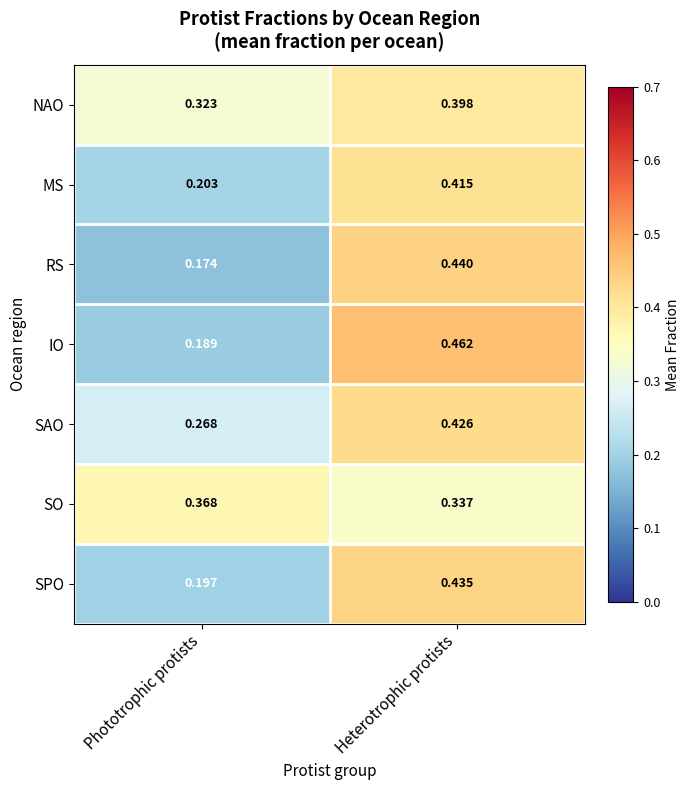

Rank the series by their maximum value, from lowest to highest.

SO, NAO, MS, SAO, SPO, RS, IO